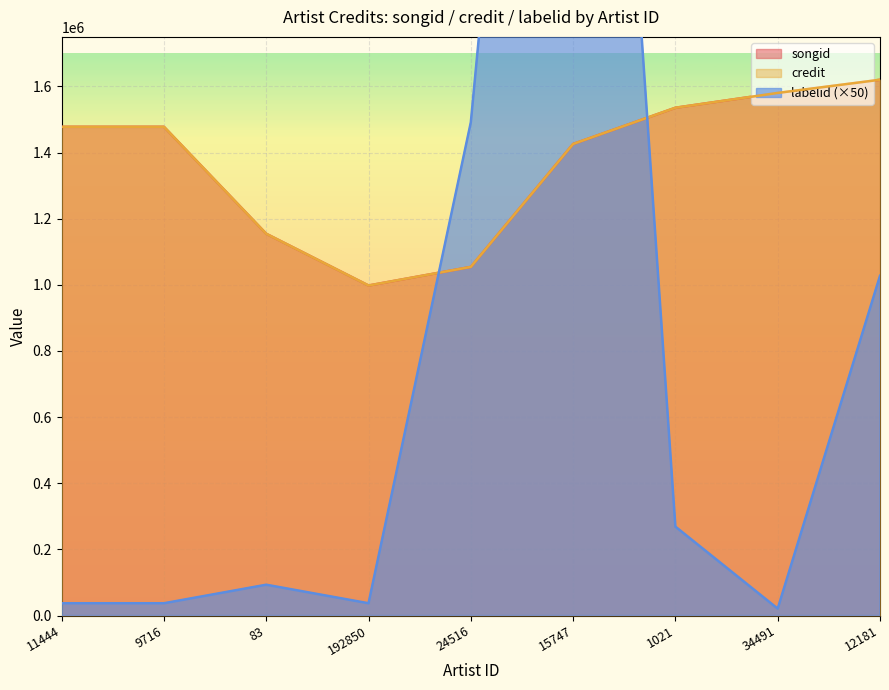

Which series has the widest spread of values?

labelid